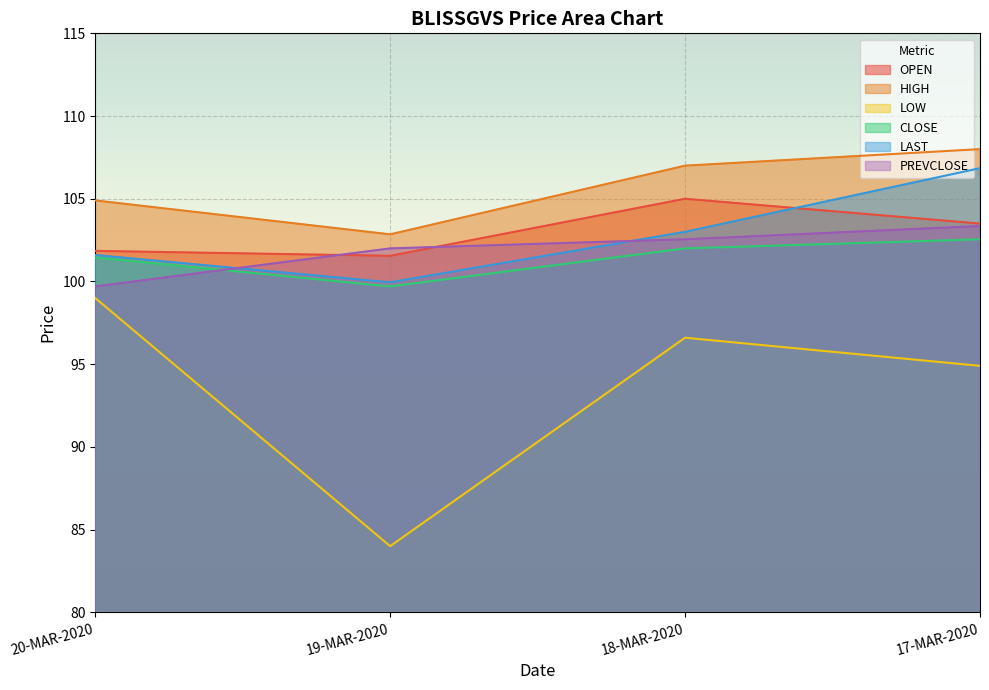

True or false: HIGH and LAST intersect in this chart.

False